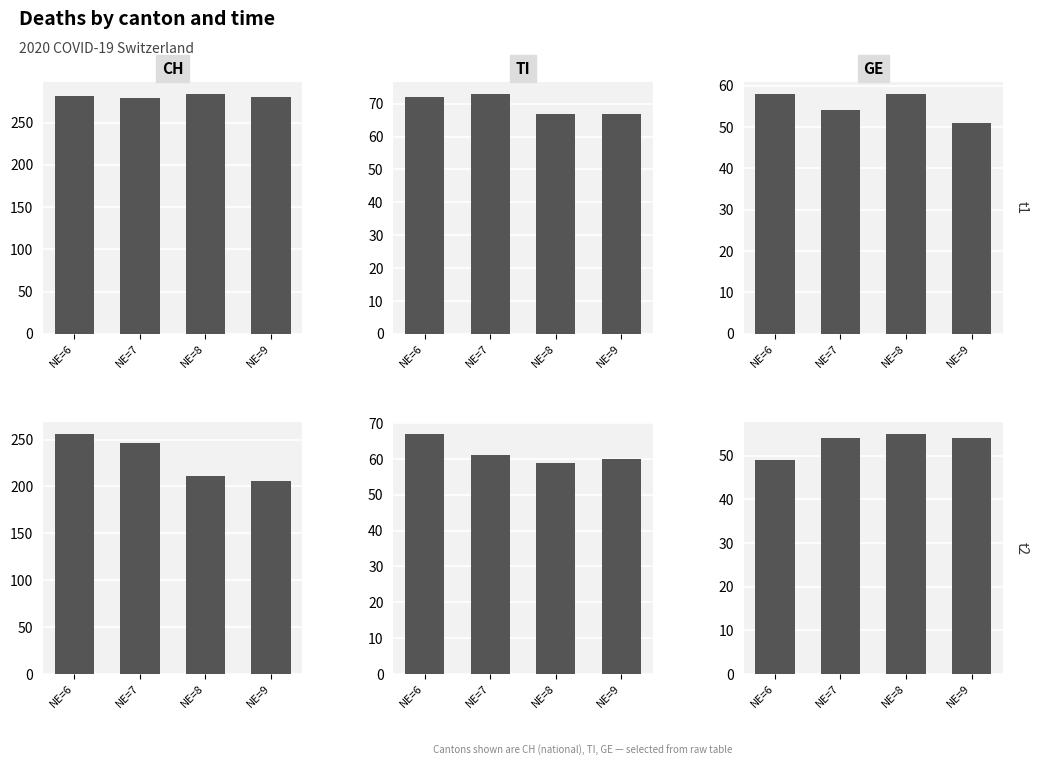

How many categories are shown in the chart?

4